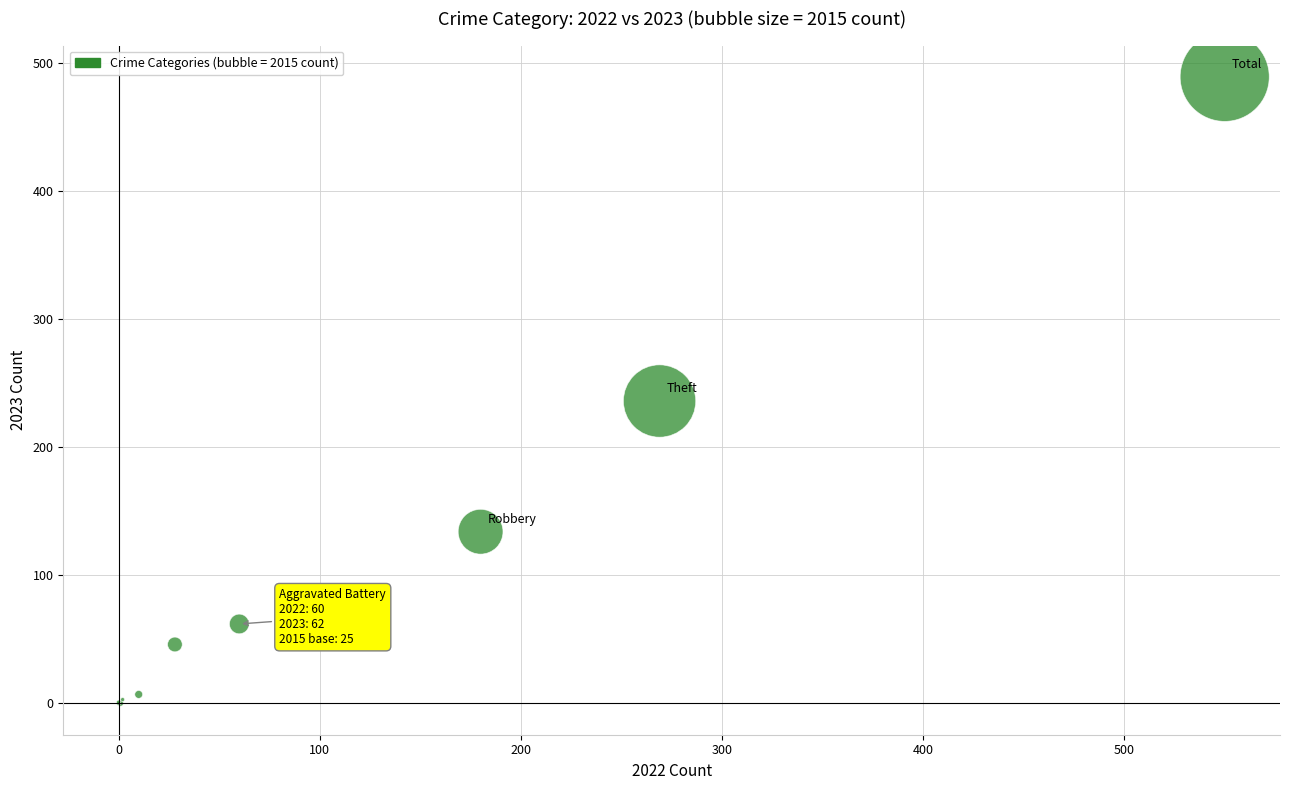

What Y value in the scatter plot is closest to 244?

236